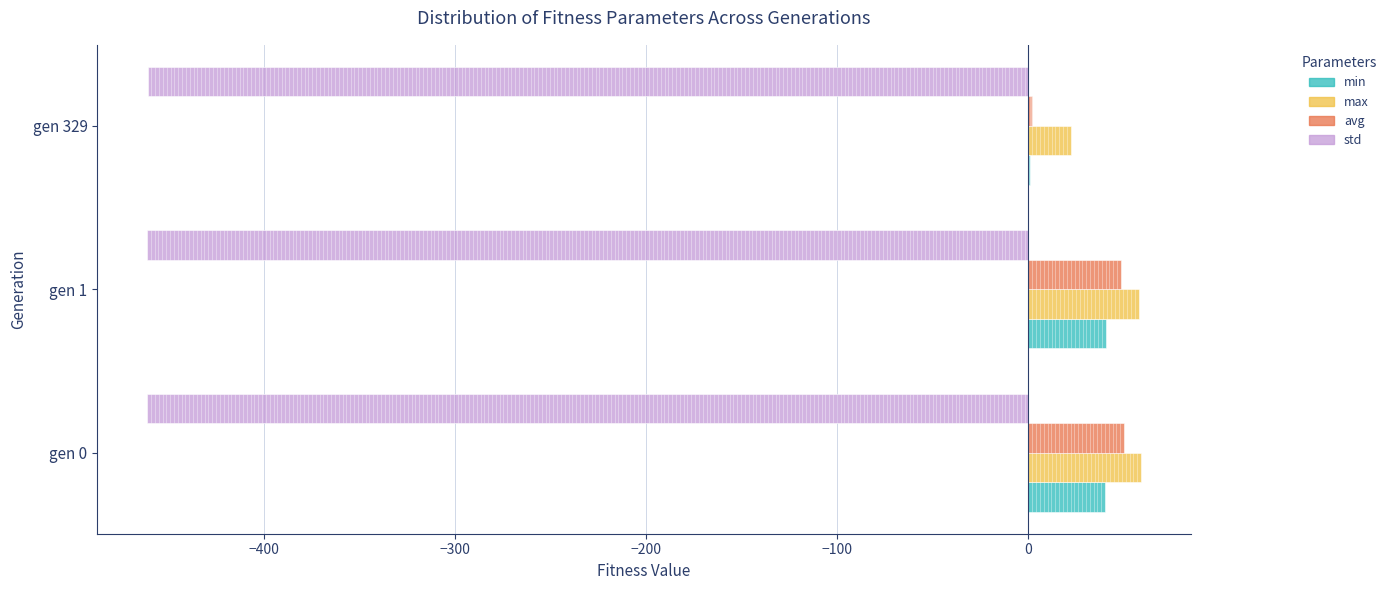

What is the value of the min bar at the 1st from the left?

40.1